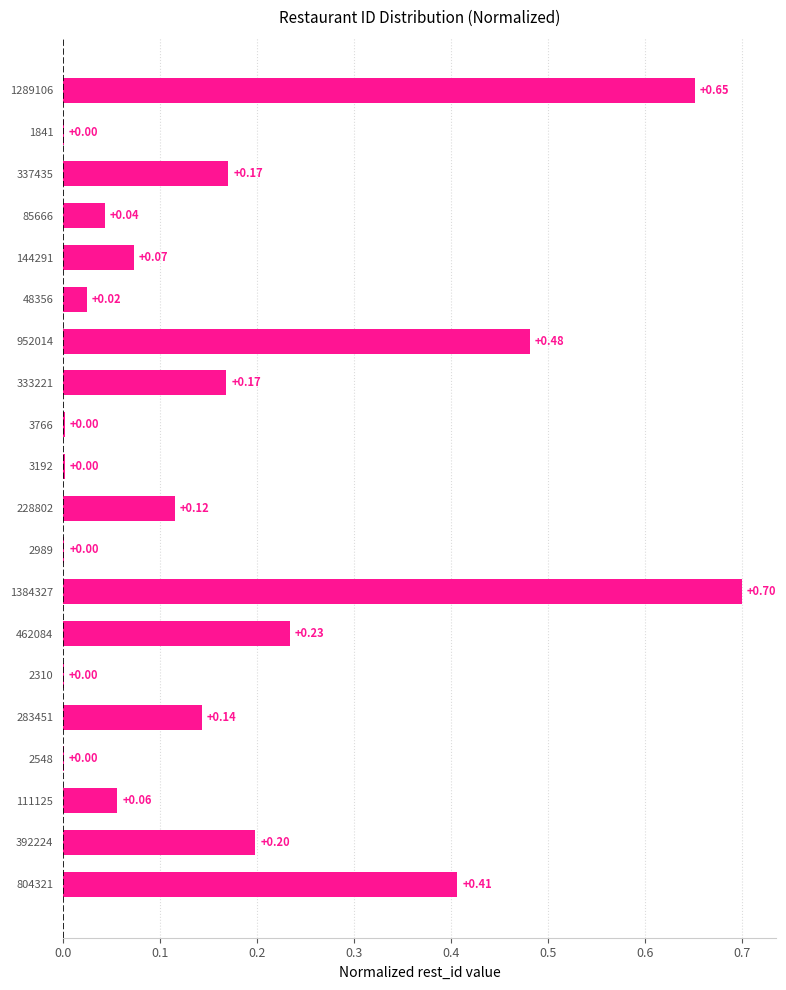

Which has a higher value, 804321 or 3766?

804321